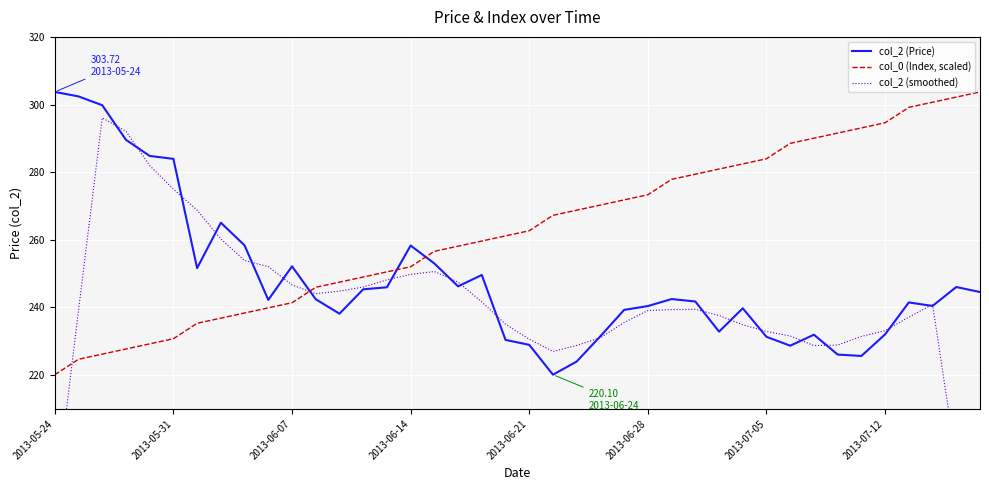

Which category has the highest value across all series?

2013-05-24